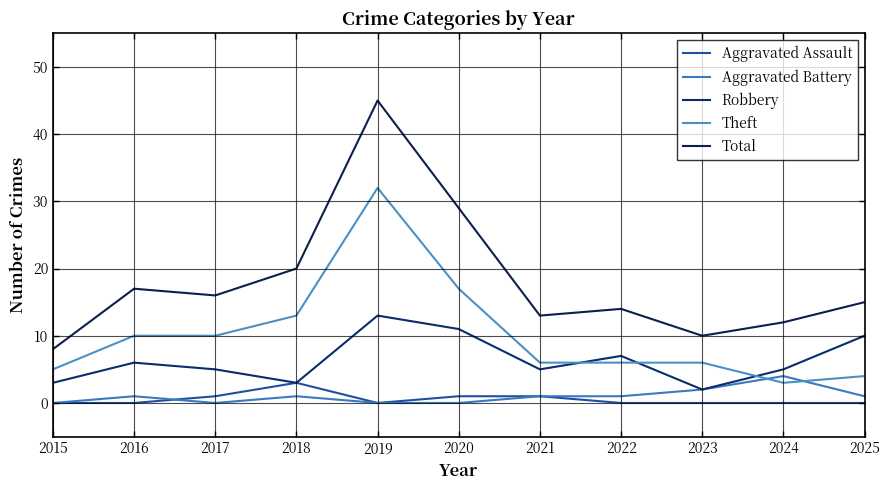

At which category does Aggravated Battery reach its first local peak?

2016